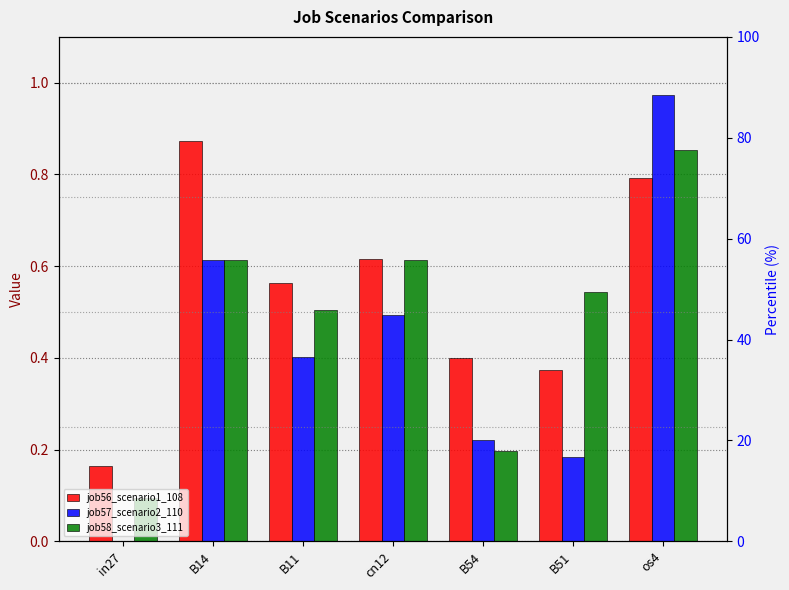

Is it true that job58_scenario3_111 equals 1.0 at B14?

False